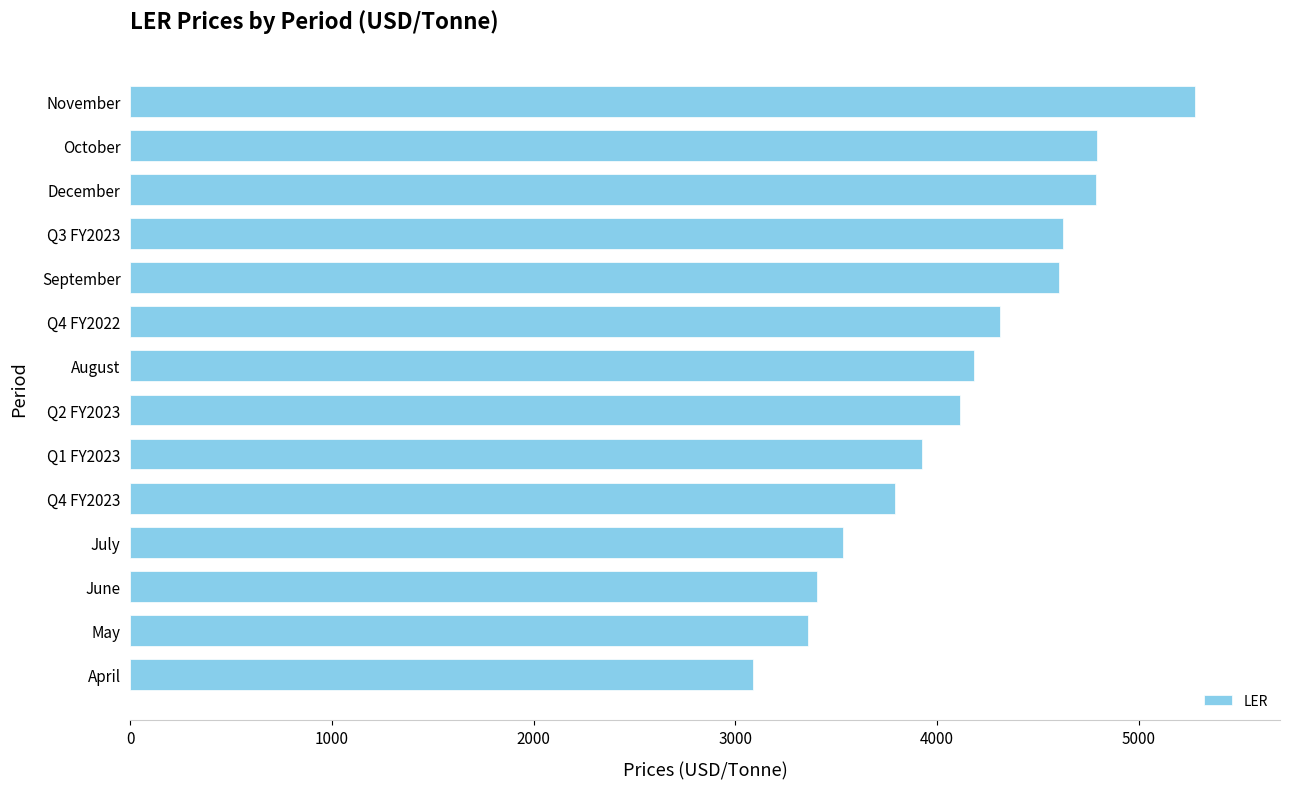

Does the chart contain any negative values?

No